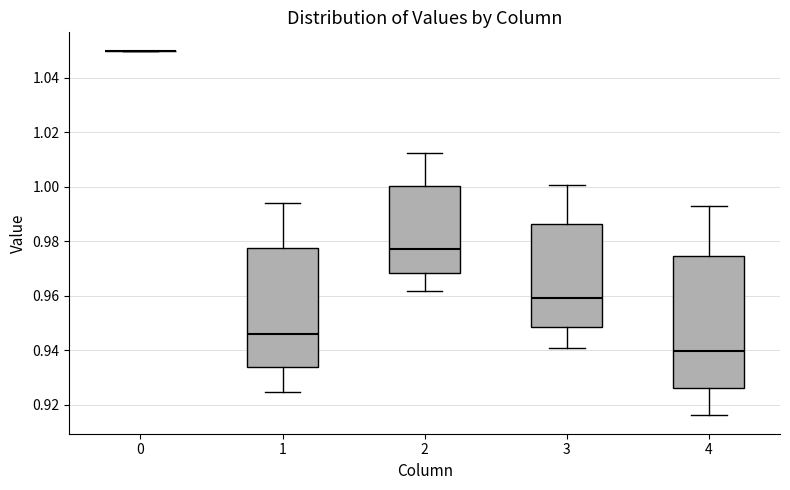

Reading left to right, transcribe this box plot: for each box, give where its median line is, the range the box spans, and where its two whiskers end, as read against the y-axis. The values are not printed on the chart, so give them approximately, as read against the axis.

0: box collapsed to a line at 1.050, whiskers 1.050 to 1.050
1: median 0.946, box 0.934 to 0.978, whiskers 0.924 to 0.994
2: median 0.978, box 0.968 to 1.000, whiskers 0.962 to 1.012
3: median 0.960, box 0.948 to 0.986, whiskers 0.940 to 1.000
4: median 0.940, box 0.926 to 0.974, whiskers 0.916 to 0.992